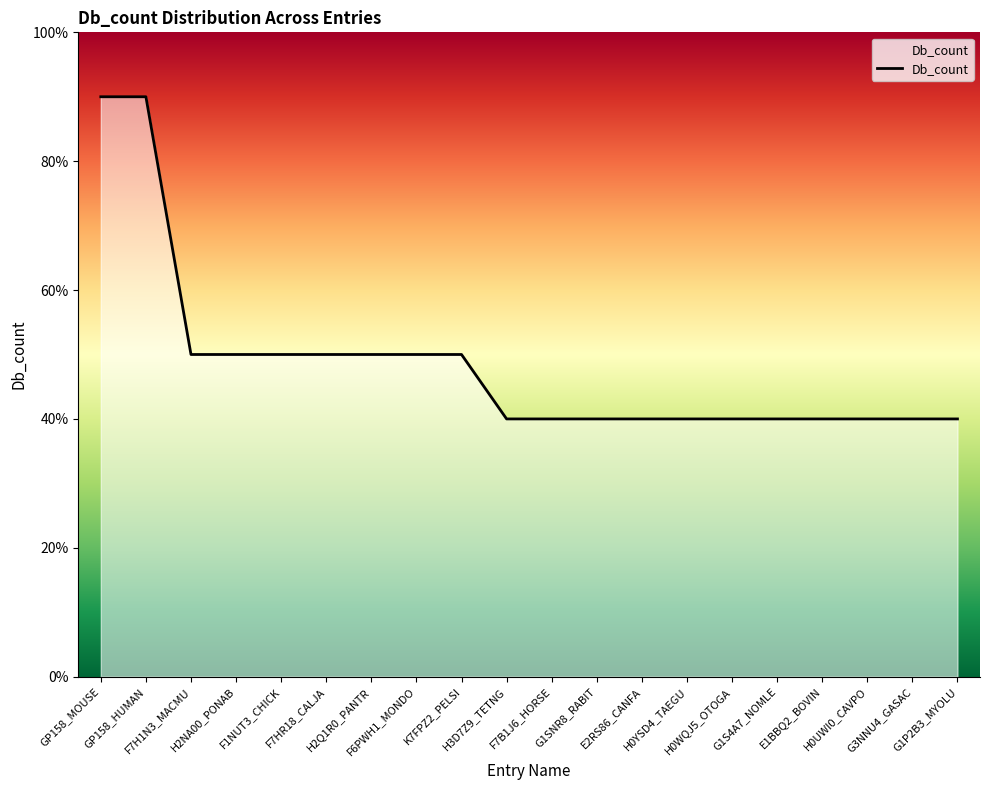

Is it true that the value at G3NNU4_GASAC is 4?

True